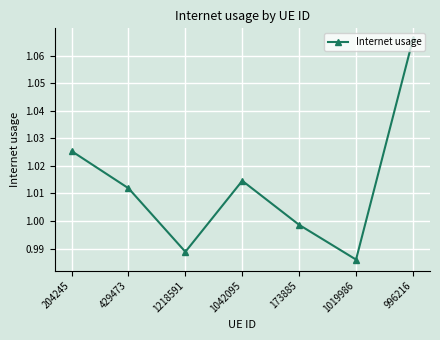

The value at 1019986 is 0.4. True or false?

False